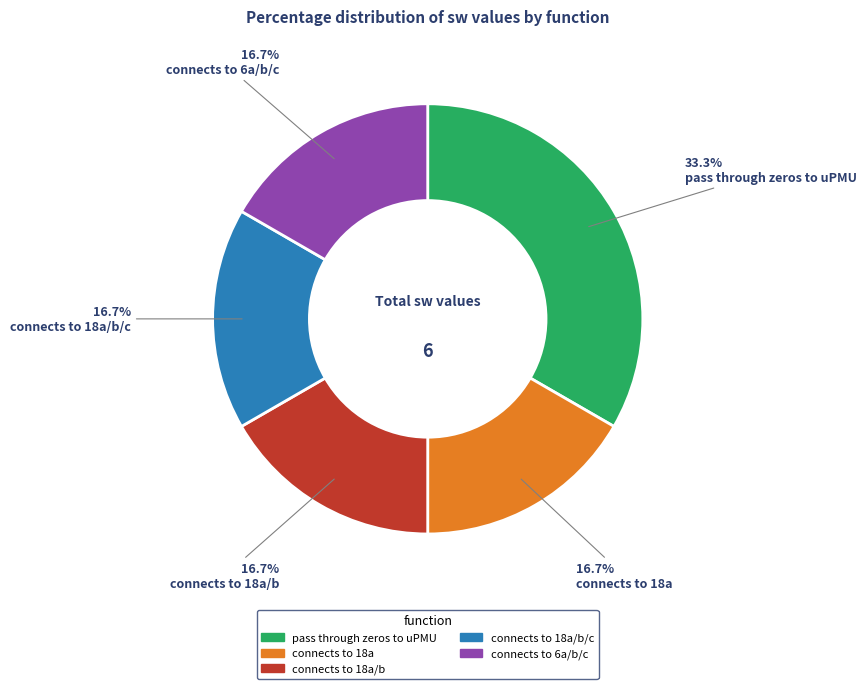

Is there any slice that represents more than half of the pie?

No